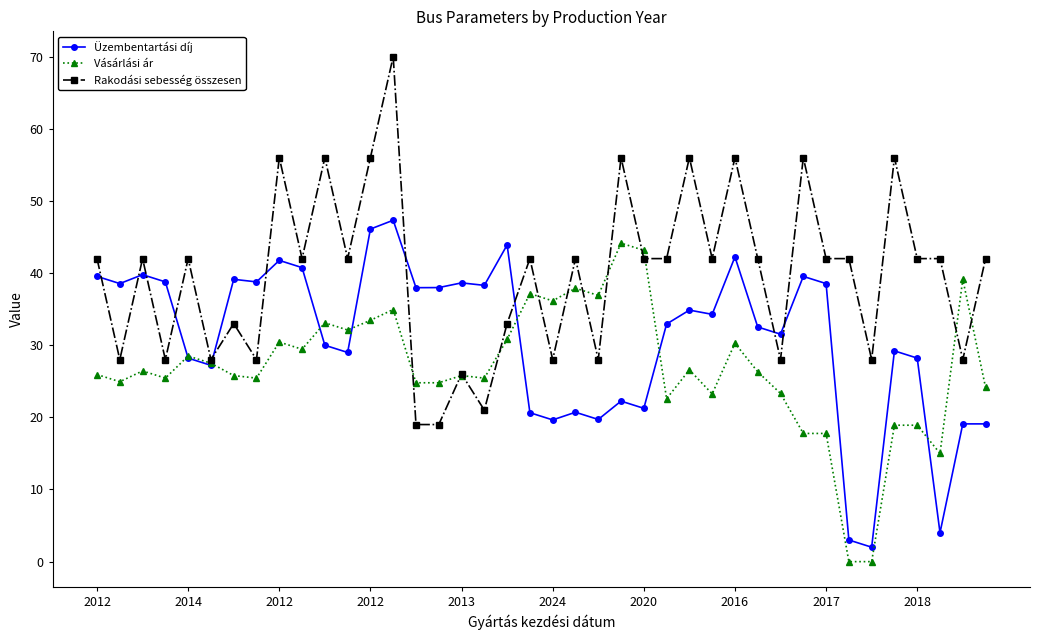

Which series ends up on top after the final intersection of Rakodási sebesség összesen and Üzembentartási díj?

Rakodási sebesség összesen